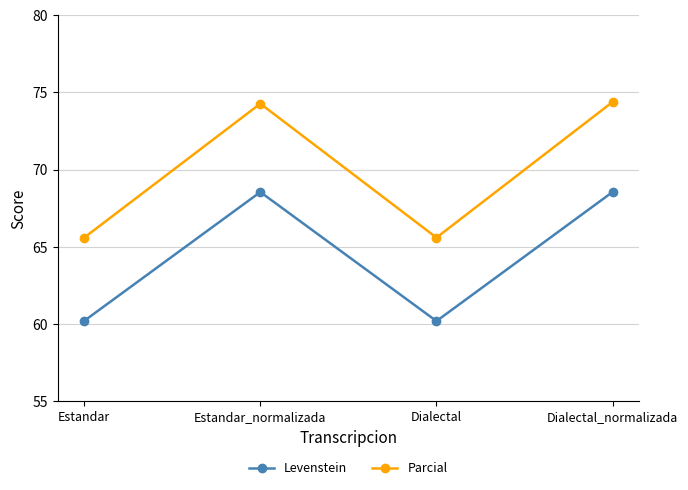

Count the number of categories in the chart.

4